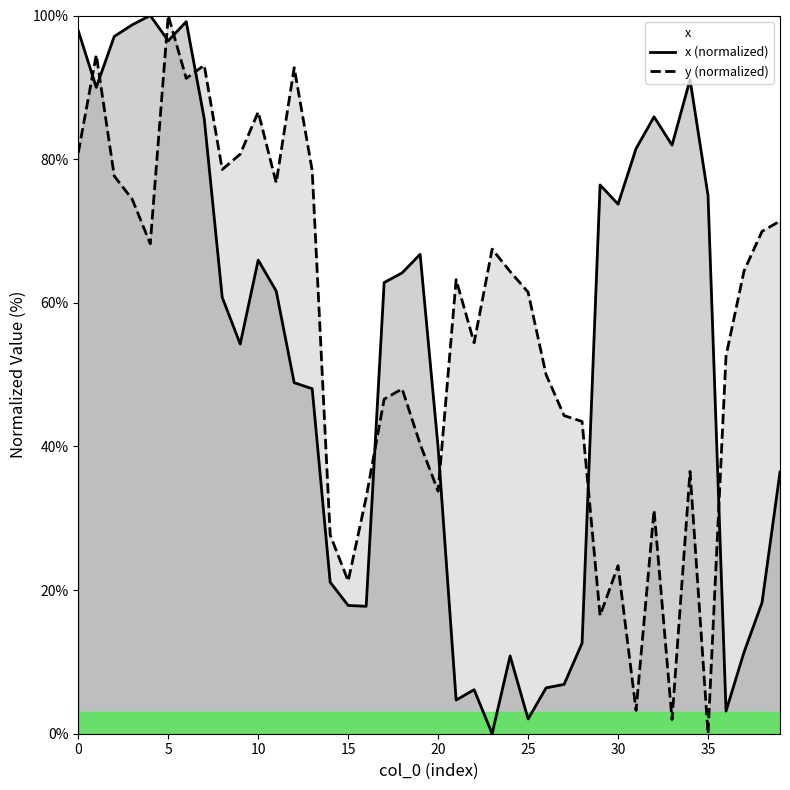

At 20, list the series in order from largest to smallest.

x (normalized), y (normalized)